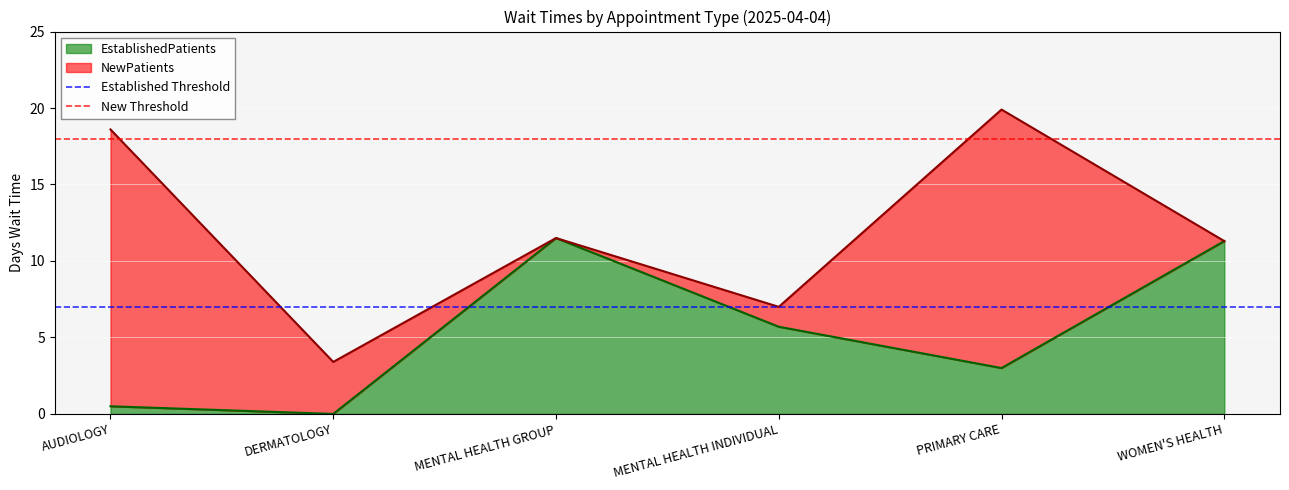

The EstablishedPatients series shows 3.0 at PRIMARY CARE. True or false?

True